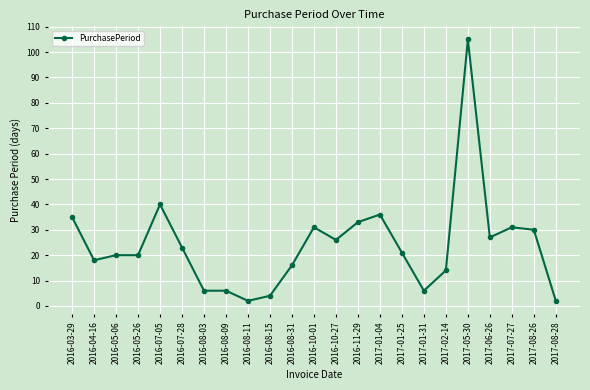

How many distinct data groups are displayed?

1